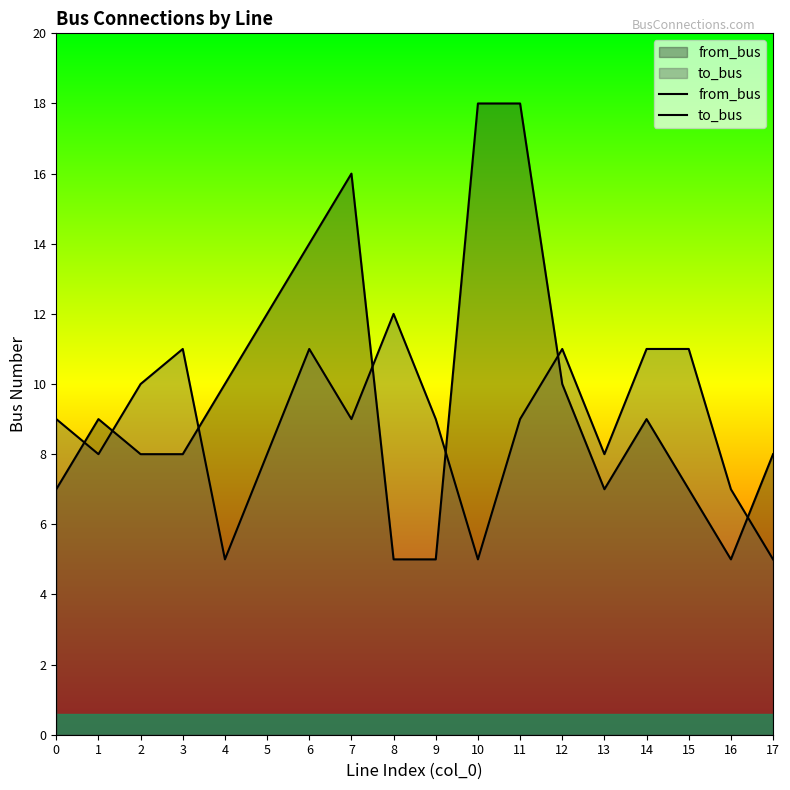

What are all the series names shown in the legend?

from_bus, to_bus